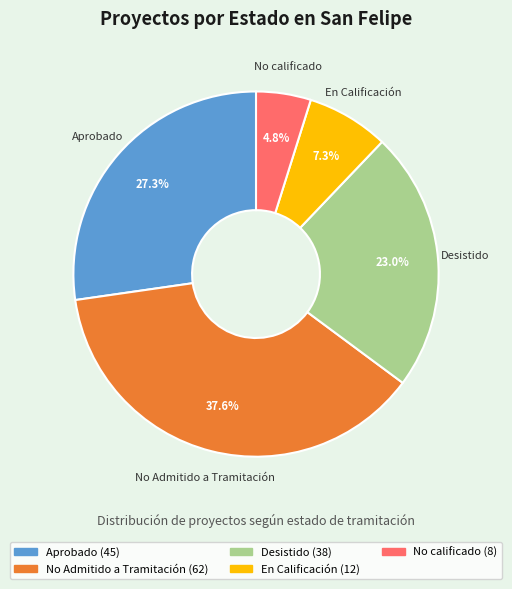

Rank the categories by value from lowest to highest.

No calificado, En Calificación, Desistido, Aprobado, No Admitido a Tramitación